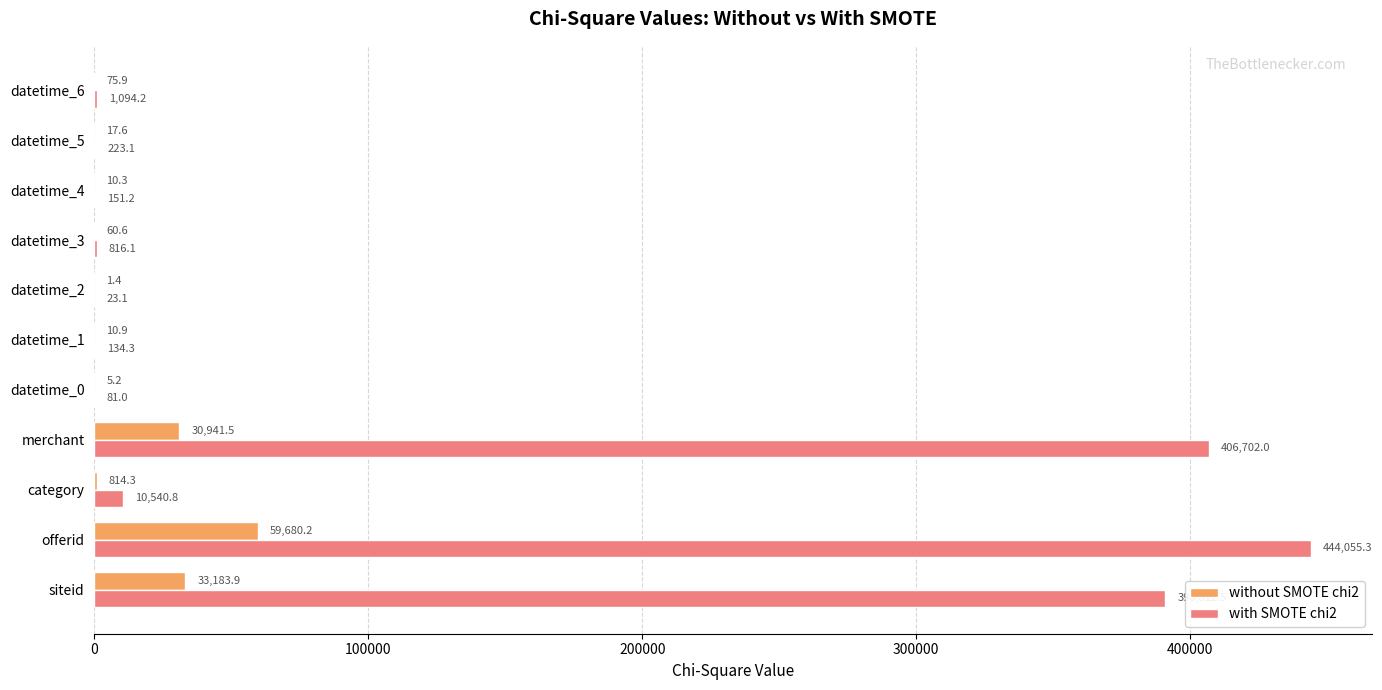

Between datetime_3 and datetime_5, which series saw the biggest shift?

with SMOTE chi2